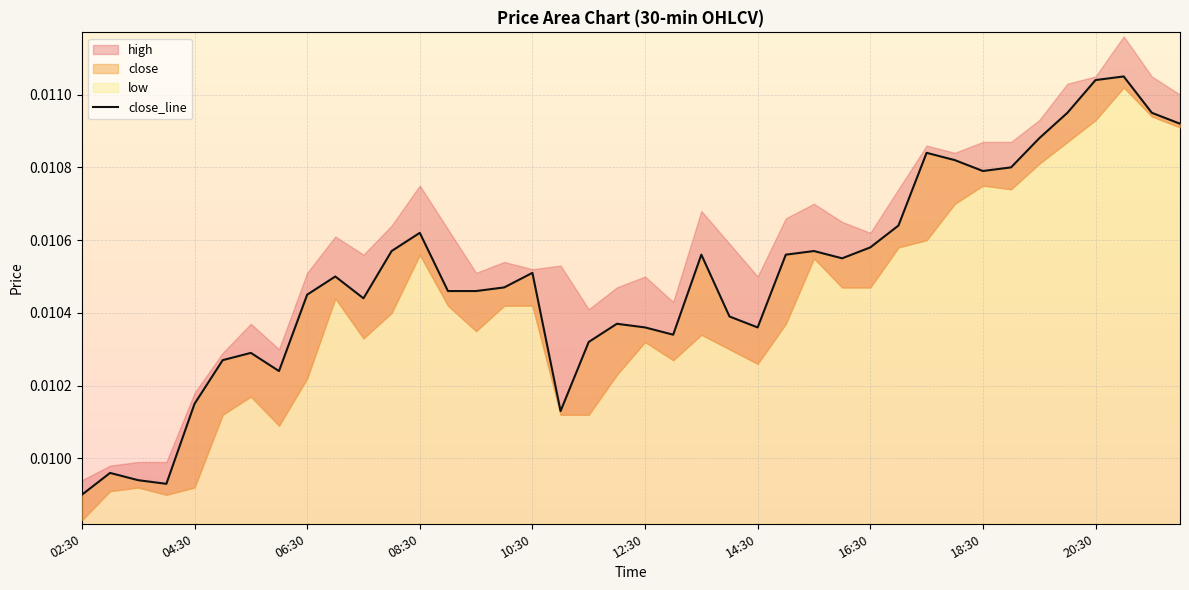

Where is the data nearest to the value 0?

02:30